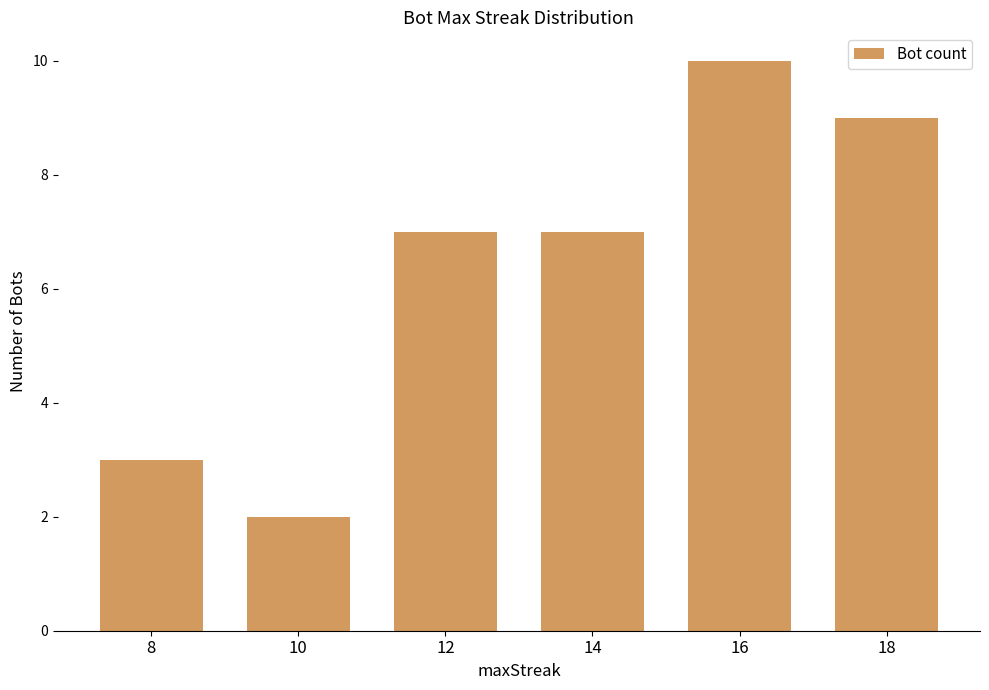

What is the sum of all values?

38